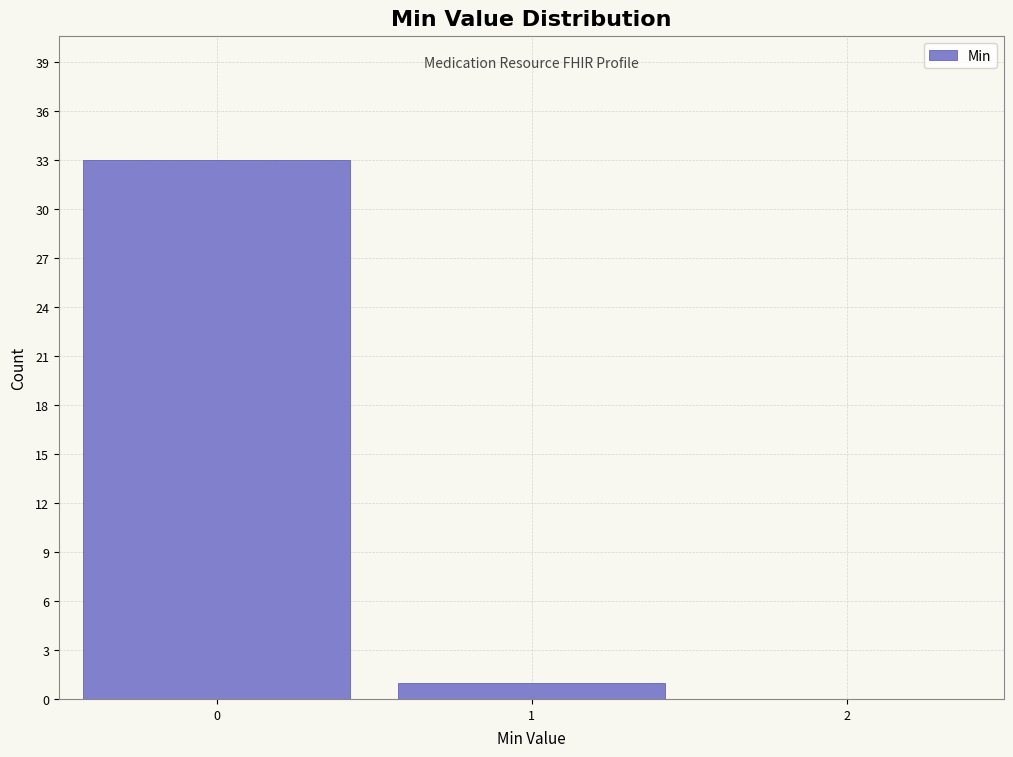

Reading left to right, list all the values displayed in this chart.

0=33	1=1	2=0